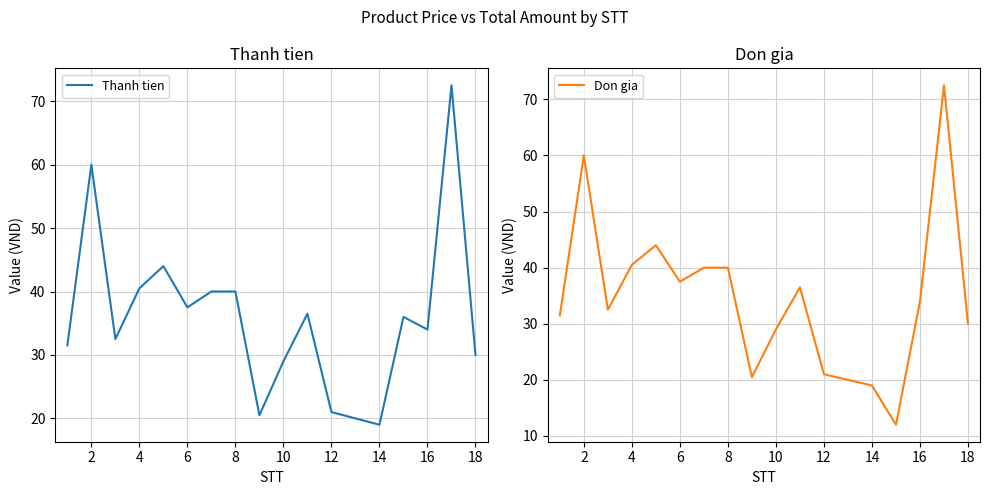

What is the lowest value of the Thanh tien series?

19.0